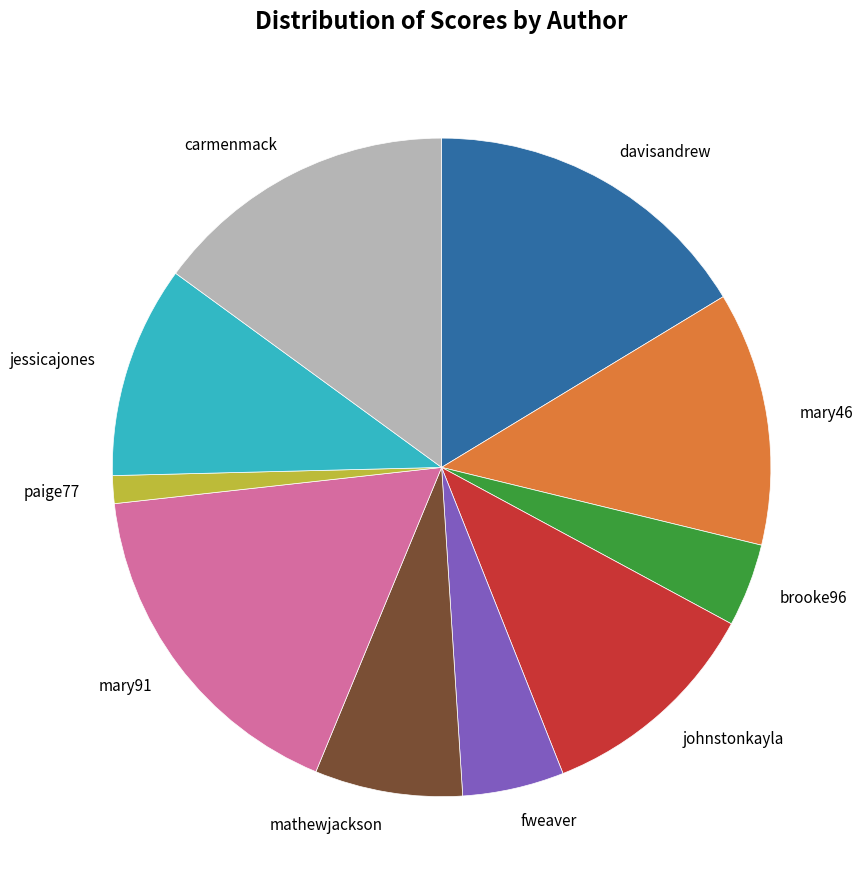

Is it true that mathewjackson is 7% of the pie?

True